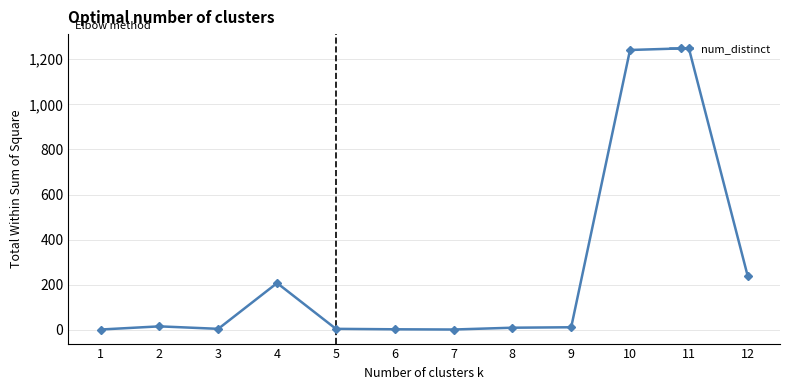

Where is the first local minimum?

3